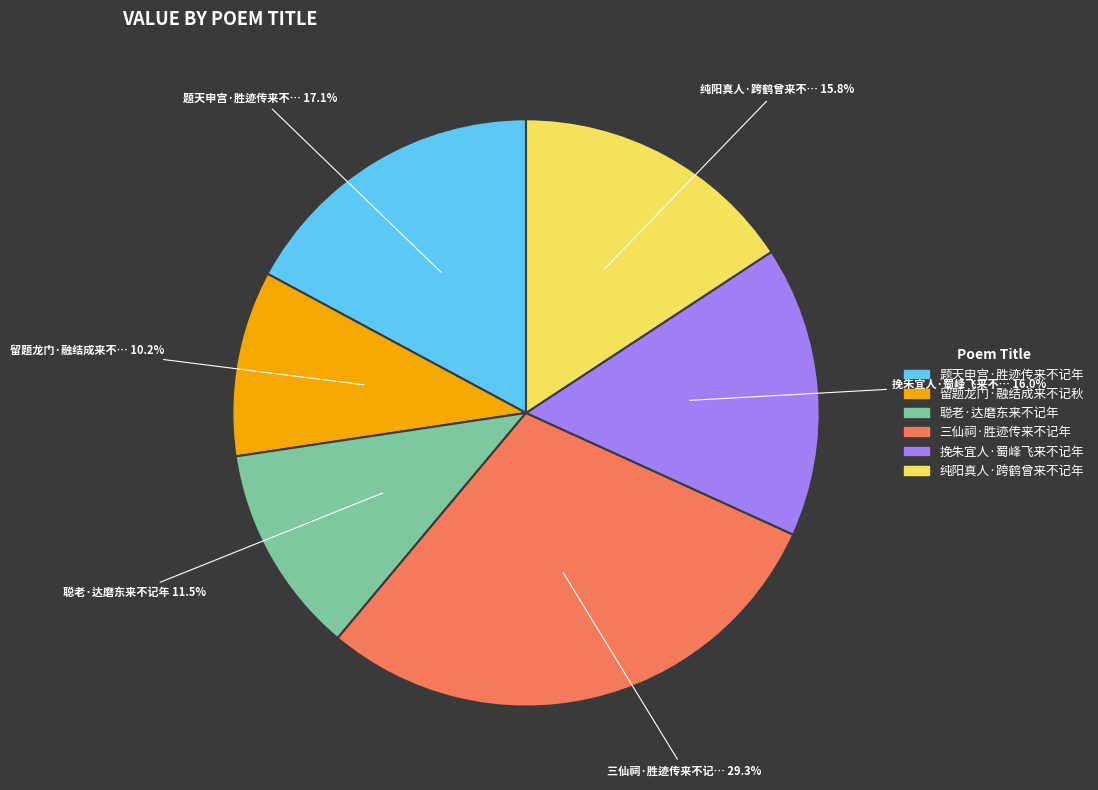

Count the number of slices in the pie.

6